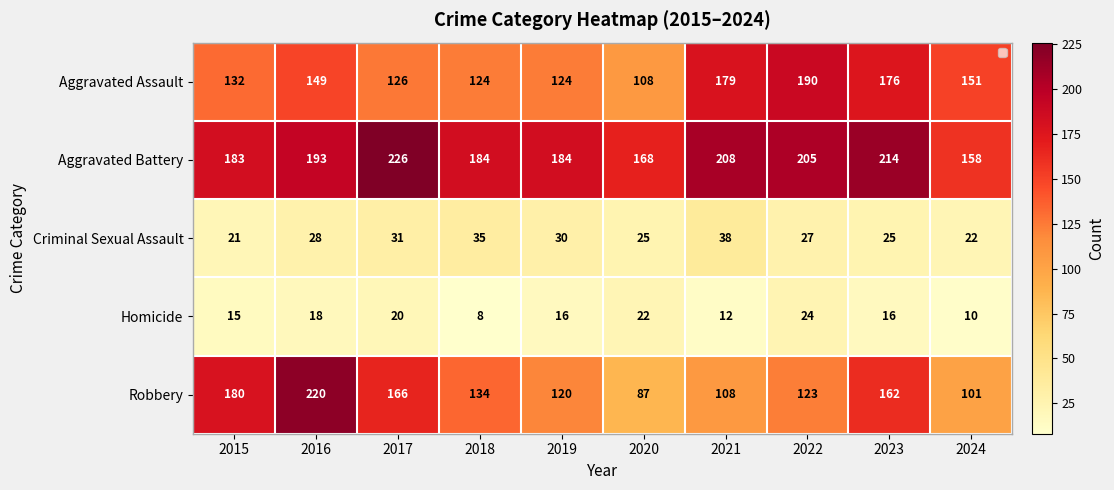

Count the number of data series in this chart.

5